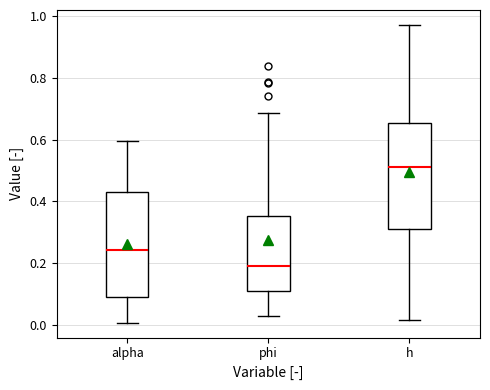

Which box has the lowest median line?

phi